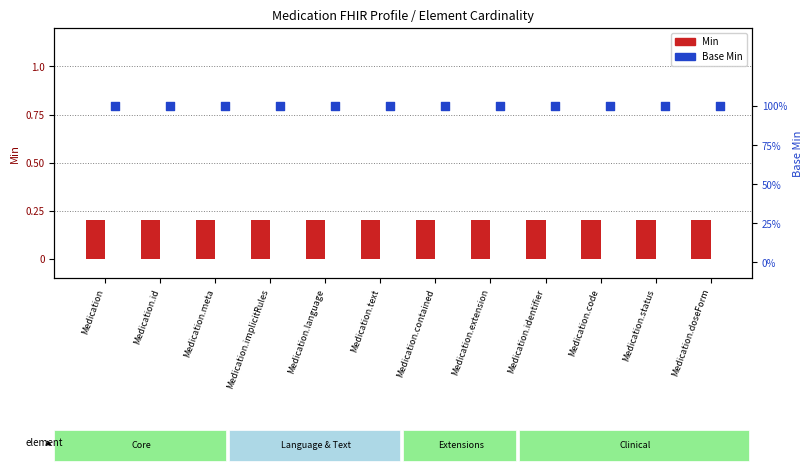

Which series reaches the maximum Y coordinate?

Base Min